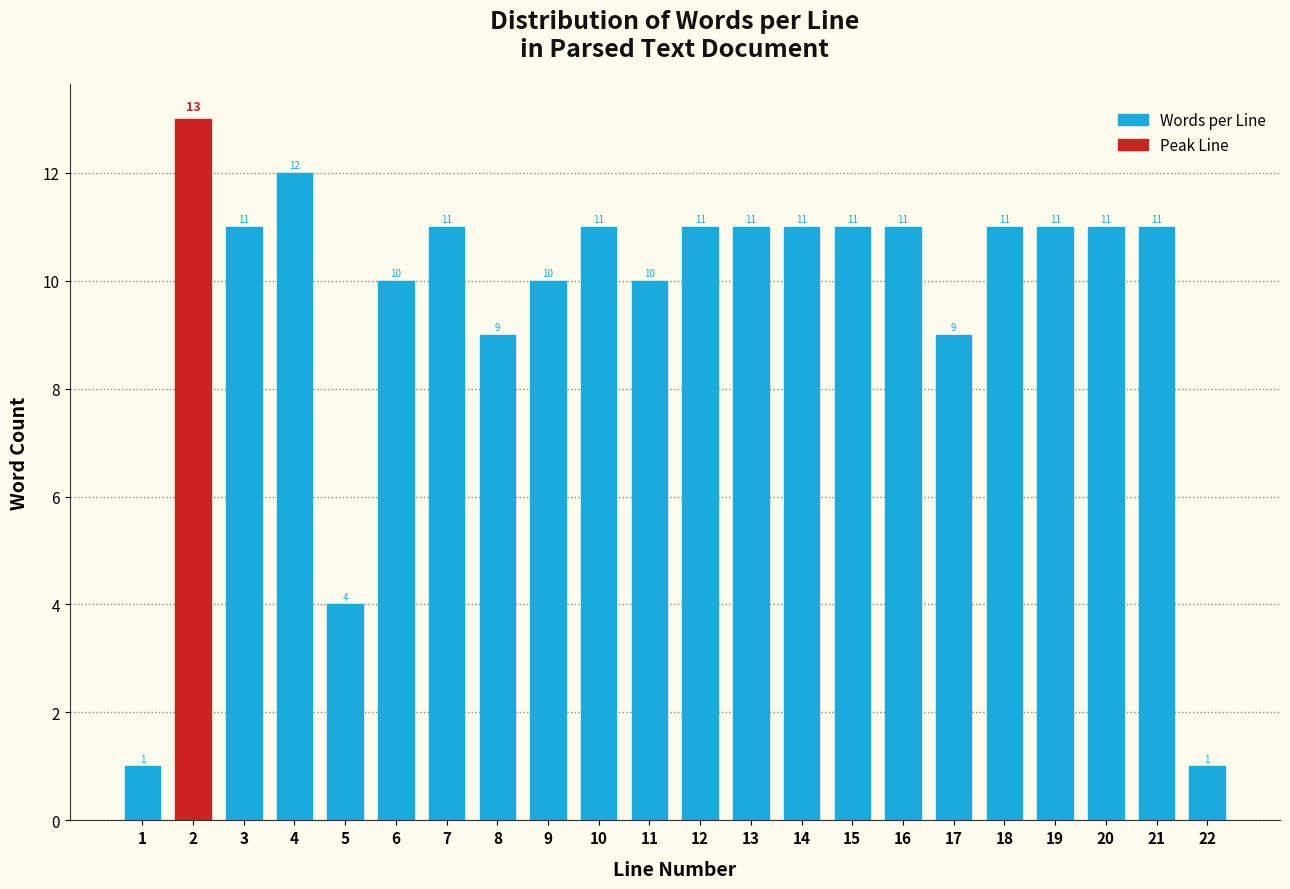

Reading left to right, transcribe all the data shown in this chart.

1=1	2=13	3=11	4=12	5=4	6=10	7=11	8=9	9=10	10=11	11=10	12=11	13=11	14=11	15=11	16=11	17=9	18=11	19=11	20=11	21=11	22=1